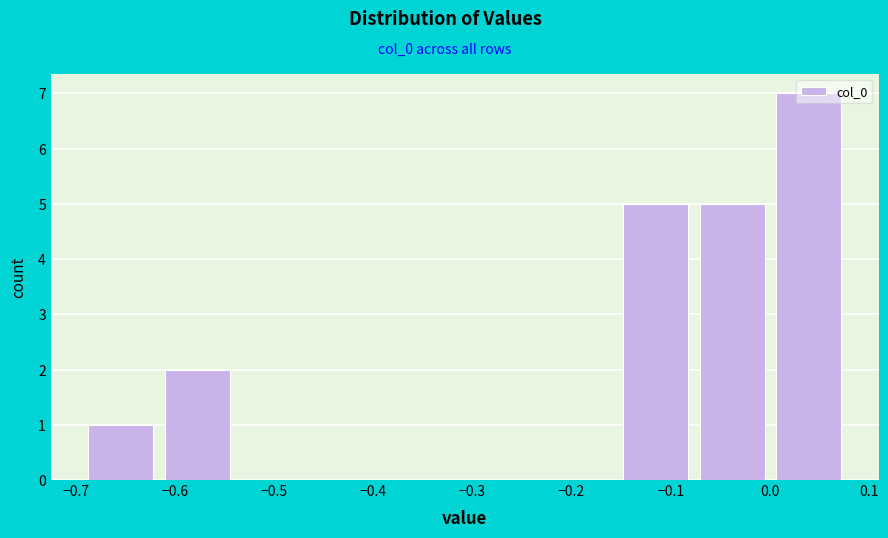

Reading left to right, transcribe this chart: for each bar, give the range it covers on the x-axis and its height. Neither the bar edges nor the heights are printed on the chart, so give them approximately, as read against the axes.

-0.69 to -0.62: 1
-0.62 to -0.54: 2
-0.54 to -0.46: 0
-0.46 to -0.39: 0
-0.39 to -0.31: 0
-0.31 to -0.23: 0
-0.23 to -0.15: 0
-0.15 to -0.08: 5
-0.08 to 0.00: 5
0.00 to 0.08: 7